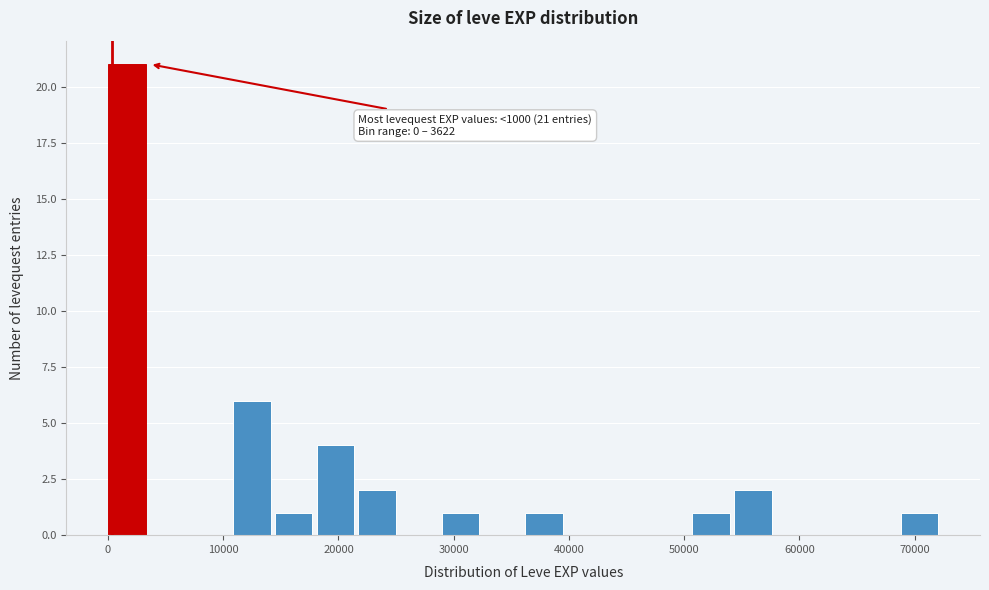

Read against the x-axis, roughly where is the centre of the tallest bar?

2000